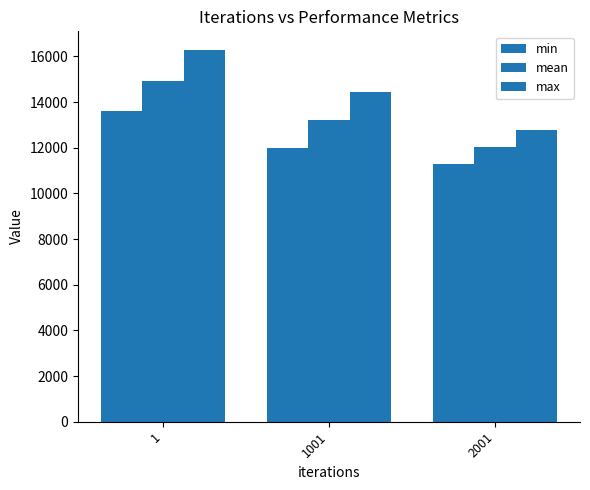

What is the value of the mean bar at the 2nd from the left?

13229.3